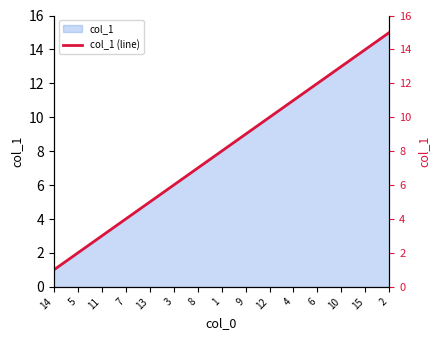

The chart shows a value of 13 at 9. True or false?

False